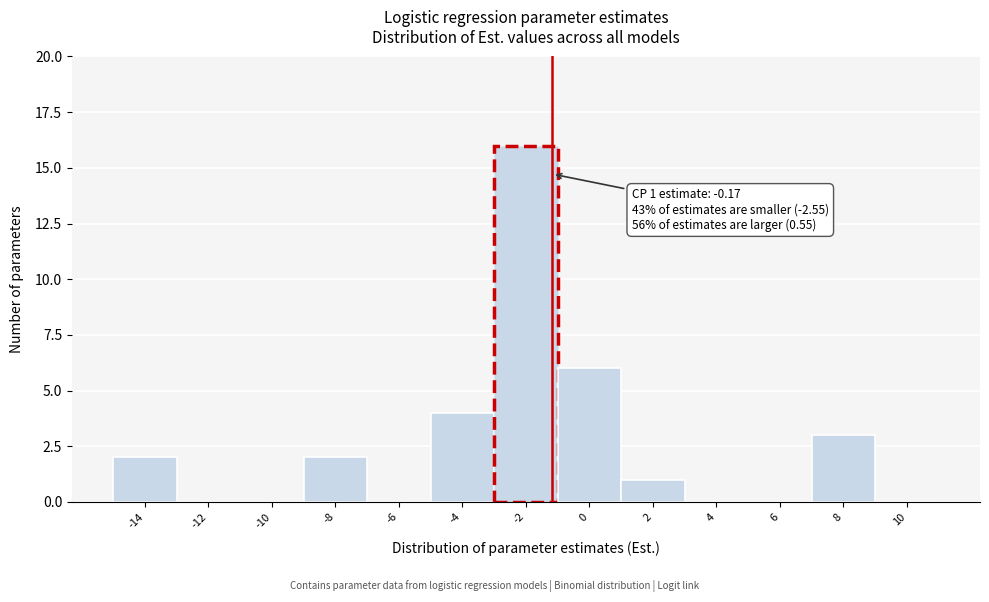

Reading left to right, transcribe all the data shown in this chart.

-14=2	-12=0	-10=0	-8=2	-6=0	-4=4	-2=16	0=6	2=1	4=0	6=0	8=3	10=0